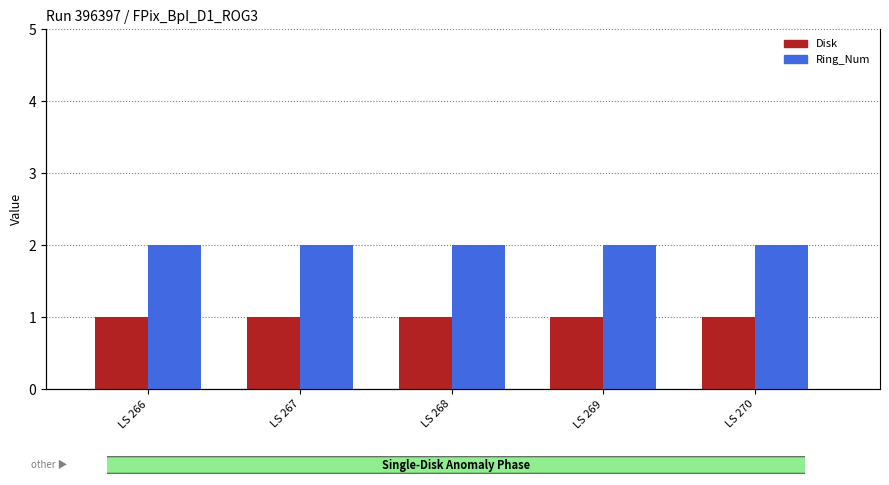

What is the sum of the Disk values at LS 267 and LS 266?

2